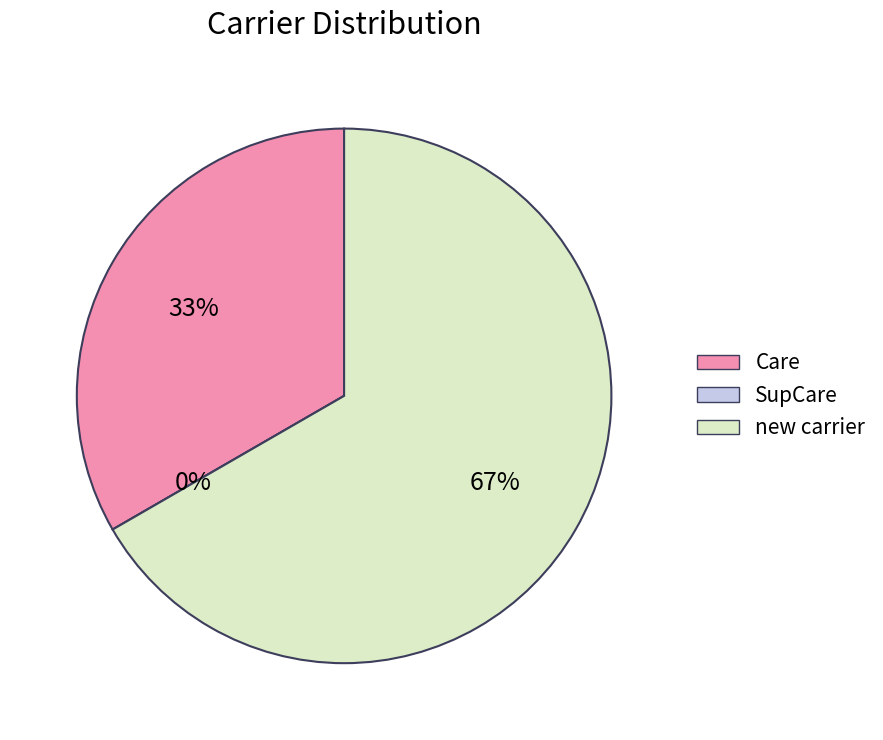

Which slice is the largest?

new carrier